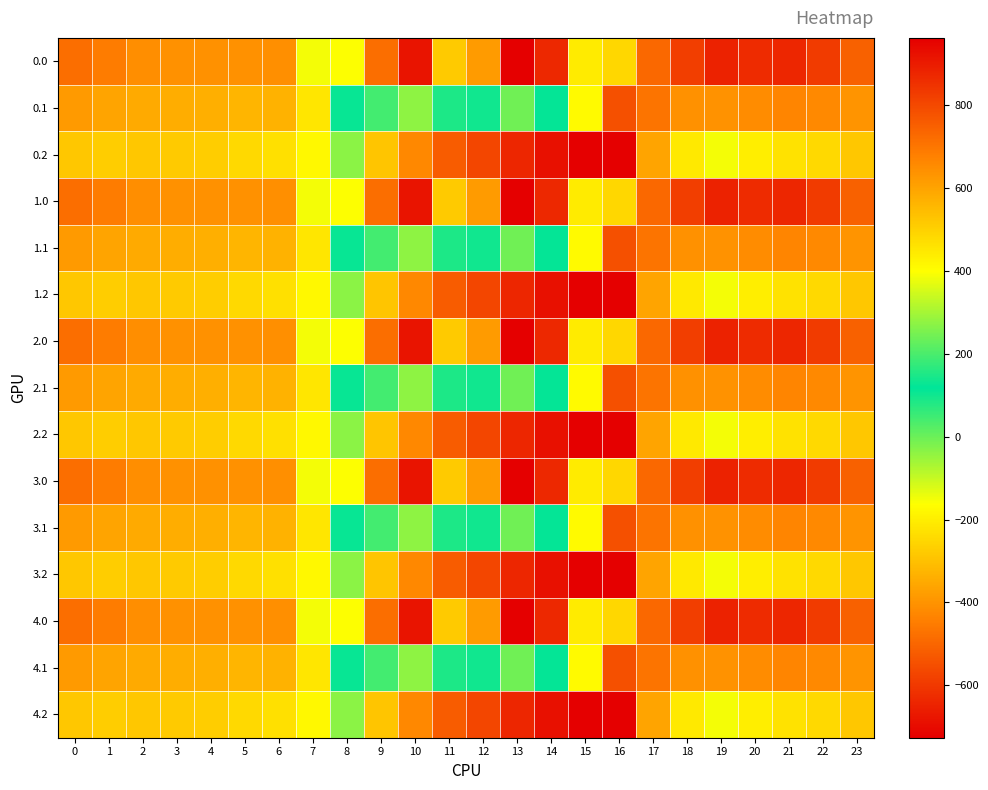

Reading left to right, list all the values displayed in this chart.

0.0: 0=-482.0	1=-449.5	2=-410.3	3=-404.4	4=-404.9	5=-403.8	6=-408.0	7=-150.1	8=395.3	9=716.9	10=916.2	11=516.0	12=619.4	13=962.7	14=870.3	15=443.0	16=-250.9	17=-494.8	18=-586.7	19=-649.2	20=-629.9	21=-638.4	22=-592.3	23=-511.3
0.1: 0=-384.6	1=-361.1	2=-347.9	3=-342.7	4=-339.6	5=-325.7	6=-332.2	7=-217.1	8=125.2	9=191.1	10=274.1	11=87.0	12=134.6	13=241.5	14=113.7	15=-173.1	16=-547.3	17=-466.6	18=-405.4	19=-400.2	20=-414.5	21=-432.4	22=-419.9	23=-399.4
0.2: 0=-287.1	1=-272.7	2=-285.5	3=-281.0	4=-274.4	5=-245.0	6=-228.8	7=-176.6	8=-35.3	9=-288.5	10=-423.5	11=-520.6	12=-571.2	13=-640.4	14=-687.4	15=-725.8	16=-726.6	17=-362.4	18=-210.0	19=-151.0	20=-199.2	21=-226.4	22=-247.4	23=-287.5
1.0: 0=-482.0	1=-449.5	2=-410.3	3=-404.4	4=-404.9	5=-403.8	6=-408.0	7=-150.1	8=395.3	9=716.9	10=916.2	11=516.0	12=619.4	13=962.7	14=870.3	15=443.0	16=-250.9	17=-494.8	18=-586.7	19=-649.2	20=-629.9	21=-638.4	22=-592.3	23=-511.3
1.1: 0=-384.6	1=-361.1	2=-347.9	3=-342.7	4=-339.6	5=-325.7	6=-332.2	7=-217.1	8=125.2	9=191.1	10=274.1	11=87.0	12=134.6	13=241.5	14=113.7	15=-173.1	16=-547.3	17=-466.6	18=-405.4	19=-400.2	20=-414.5	21=-432.4	22=-419.9	23=-399.4
1.2: 0=-287.1	1=-272.7	2=-285.5	3=-281.0	4=-274.4	5=-245.0	6=-228.8	7=-176.6	8=-35.3	9=-288.5	10=-423.5	11=-520.6	12=-571.2	13=-640.4	14=-687.4	15=-725.8	16=-726.6	17=-362.4	18=-210.0	19=-151.0	20=-199.2	21=-226.4	22=-247.4	23=-287.5
2.0: 0=-482.0	1=-449.5	2=-410.3	3=-404.4	4=-404.9	5=-403.8	6=-408.0	7=-150.1	8=395.3	9=716.9	10=916.2	11=516.0	12=619.4	13=962.7	14=870.3	15=443.0	16=-250.9	17=-494.8	18=-586.7	19=-649.2	20=-629.9	21=-638.4	22=-592.3	23=-511.3
2.1: 0=-384.6	1=-361.1	2=-347.9	3=-342.7	4=-339.6	5=-325.7	6=-332.2	7=-217.1	8=125.2	9=191.1	10=274.1	11=87.0	12=134.6	13=241.5	14=113.7	15=-173.1	16=-547.3	17=-466.6	18=-405.4	19=-400.2	20=-414.5	21=-432.4	22=-419.9	23=-399.4
2.2: 0=-287.1	1=-272.7	2=-285.5	3=-281.0	4=-274.4	5=-245.0	6=-228.8	7=-176.6	8=-35.3	9=-288.5	10=-423.5	11=-520.6	12=-571.2	13=-640.4	14=-687.4	15=-725.8	16=-726.6	17=-362.4	18=-210.0	19=-151.0	20=-199.2	21=-226.4	22=-247.4	23=-287.5
3.0: 0=-482.0	1=-449.5	2=-410.3	3=-404.4	4=-404.9	5=-403.8	6=-408.0	7=-150.1	8=395.3	9=716.9	10=916.2	11=516.0	12=619.4	13=962.7	14=870.3	15=443.0	16=-250.9	17=-494.8	18=-586.7	19=-649.2	20=-629.9	21=-638.4	22=-592.3	23=-511.3
3.1: 0=-384.6	1=-361.1	2=-347.9	3=-342.7	4=-339.6	5=-325.7	6=-332.2	7=-217.1	8=125.2	9=191.1	10=274.1	11=87.0	12=134.6	13=241.5	14=113.7	15=-173.1	16=-547.3	17=-466.6	18=-405.4	19=-400.2	20=-414.5	21=-432.4	22=-419.9	23=-399.4
3.2: 0=-287.1	1=-272.7	2=-285.5	3=-281.0	4=-274.4	5=-245.0	6=-228.8	7=-176.6	8=-35.3	9=-288.5	10=-423.5	11=-520.6	12=-571.2	13=-640.4	14=-687.4	15=-725.8	16=-726.6	17=-362.4	18=-210.0	19=-151.0	20=-199.2	21=-226.4	22=-247.4	23=-287.5
4.0: 0=-482.0	1=-449.5	2=-410.3	3=-404.4	4=-404.9	5=-403.8	6=-408.0	7=-150.1	8=395.3	9=716.9	10=916.2	11=516.0	12=619.4	13=962.7	14=870.3	15=443.0	16=-250.9	17=-494.8	18=-586.7	19=-649.2	20=-629.9	21=-638.4	22=-592.3	23=-511.3
4.1: 0=-384.6	1=-361.1	2=-347.9	3=-342.7	4=-339.6	5=-325.7	6=-332.2	7=-217.1	8=125.2	9=191.1	10=274.1	11=87.0	12=134.6	13=241.5	14=113.7	15=-173.1	16=-547.3	17=-466.6	18=-405.4	19=-400.2	20=-414.5	21=-432.4	22=-419.9	23=-399.4
4.2: 0=-287.1	1=-272.7	2=-285.5	3=-281.0	4=-274.4	5=-245.0	6=-228.8	7=-176.6	8=-35.3	9=-288.5	10=-423.5	11=-520.6	12=-571.2	13=-640.4	14=-687.4	15=-725.8	16=-726.6	17=-362.4	18=-210.0	19=-151.0	20=-199.2	21=-226.4	22=-247.4	23=-287.5